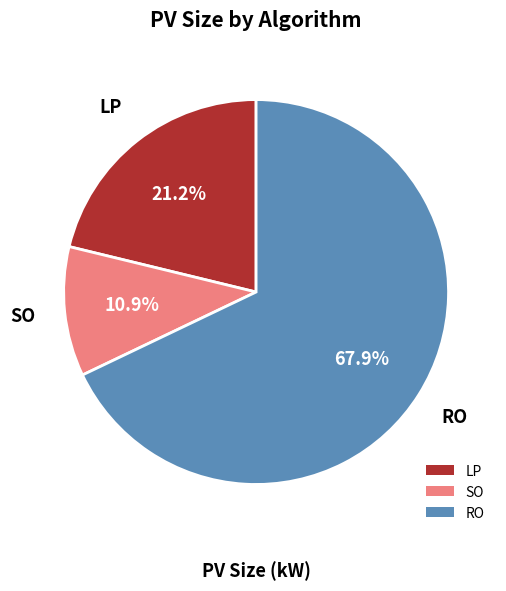

Which slice represents more than half of the pie?

RO